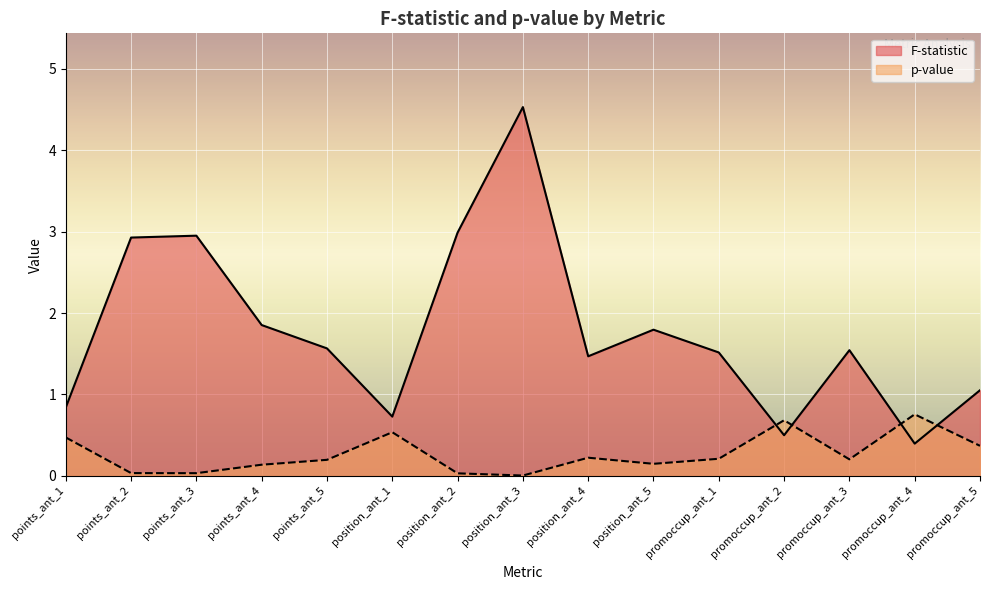

What position from the left is position_ant_1?

6